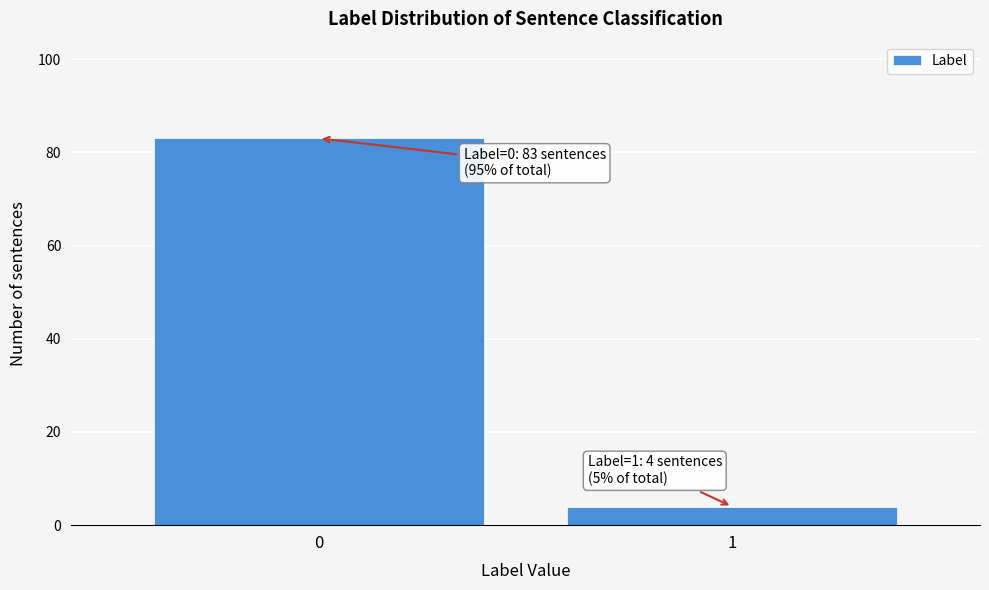

Reading left to right, extract all data points from this chart.

83	4